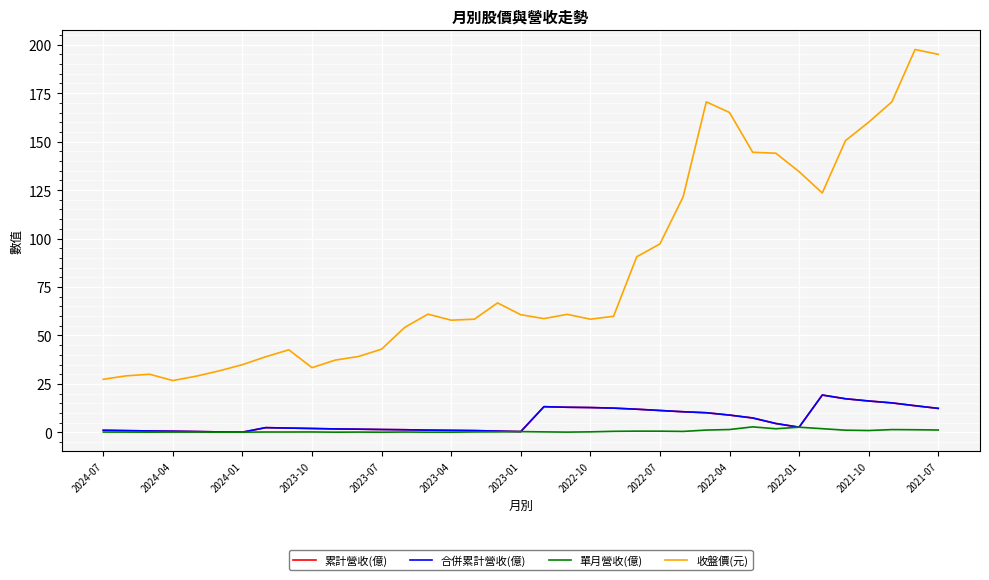

Does the chart display data point markers on the line(s)?

No